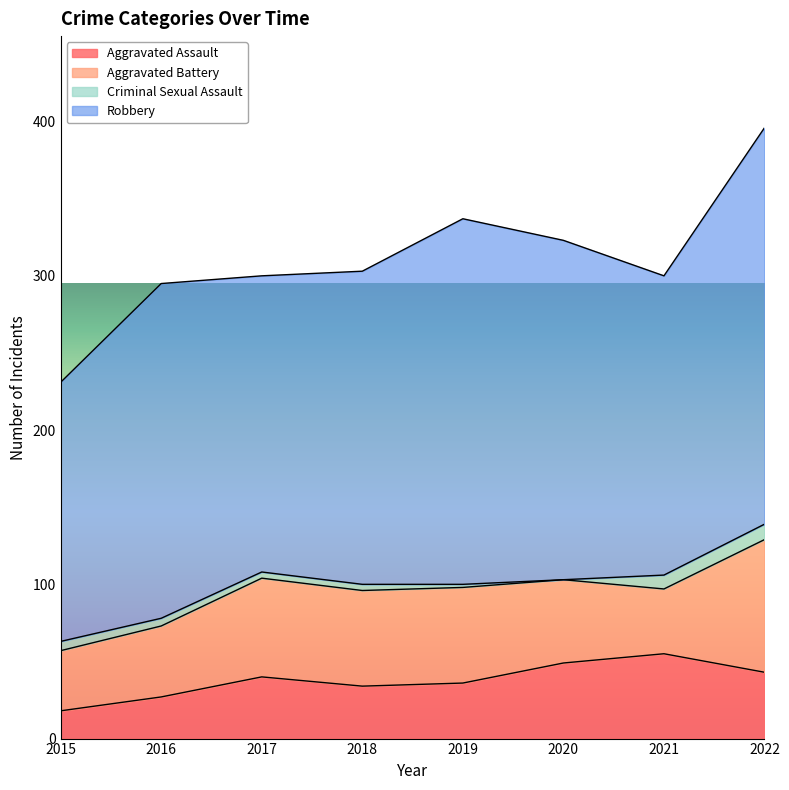

Which category has the lowest value across all series?

2020